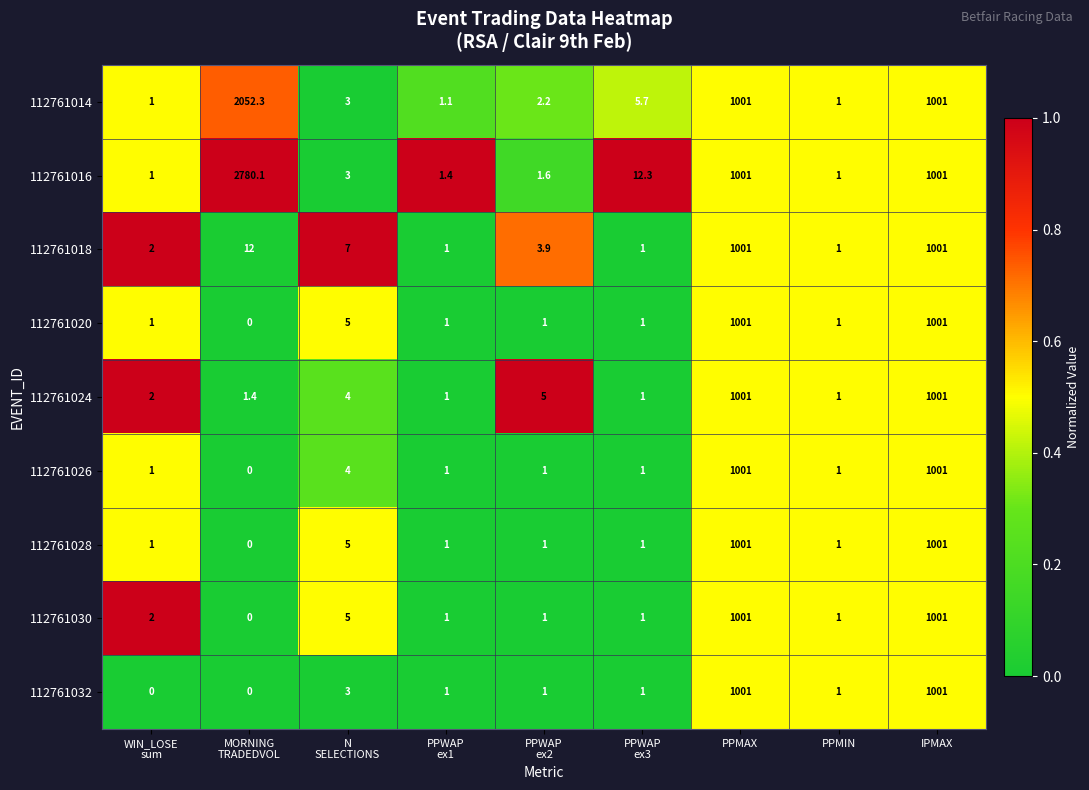

Which series has the largest total across all categories?

112761016